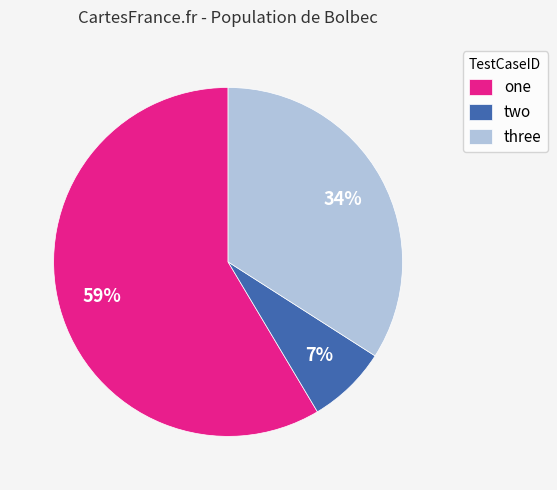

Combined, do two and one account for over 50%?

Yes